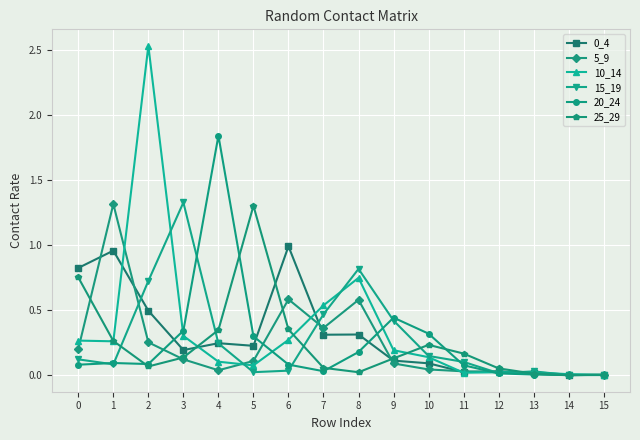

Is the value of 20_24 at 7 greater than the value of 0_4 at 0?

No